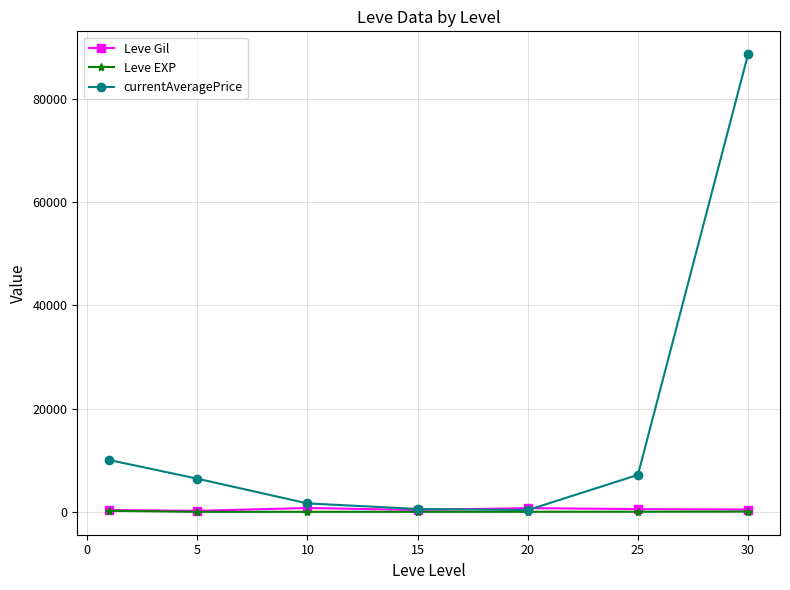

Which series has the largest range (max minus min)?

currentAveragePrice